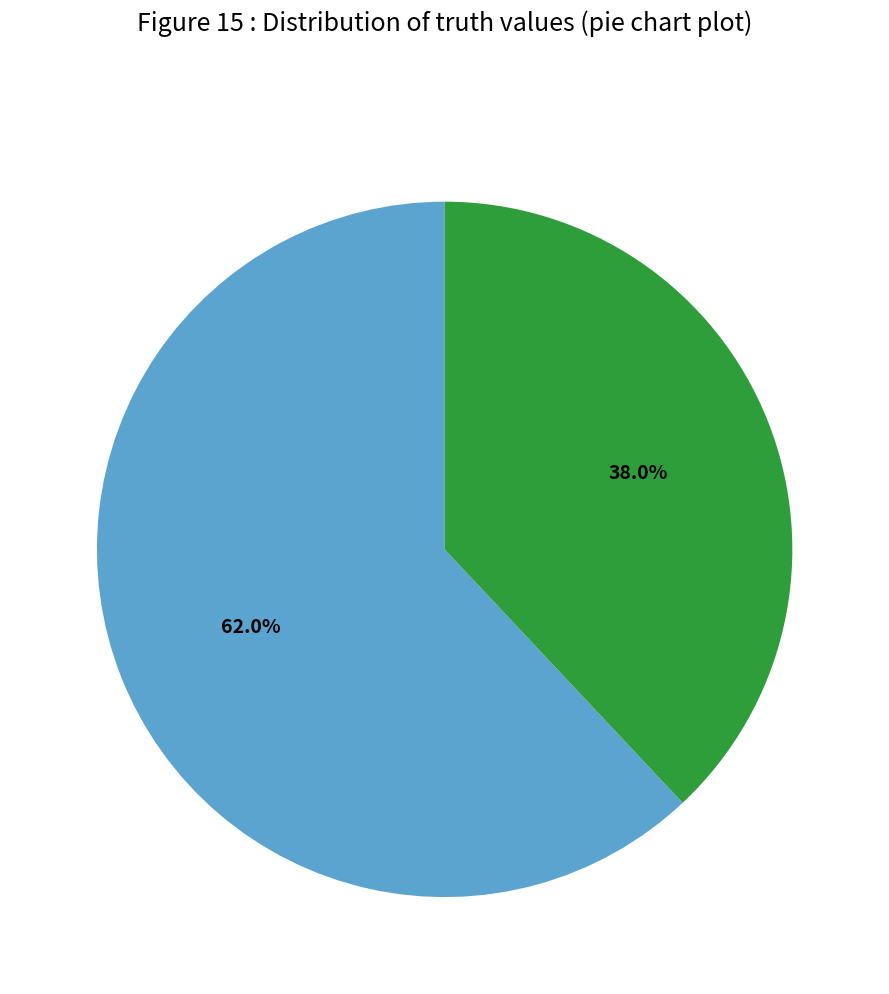

Does any single category account for the majority?

Yes